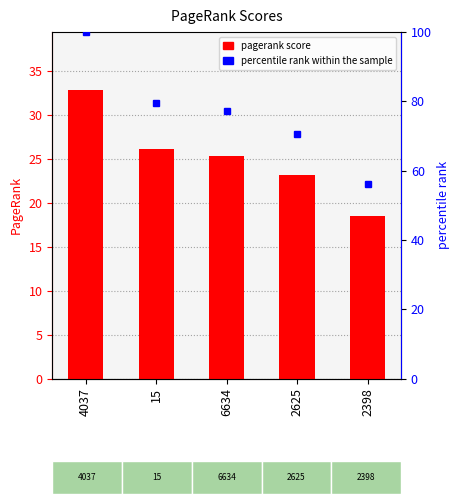

What is the sum of all values?

125.9